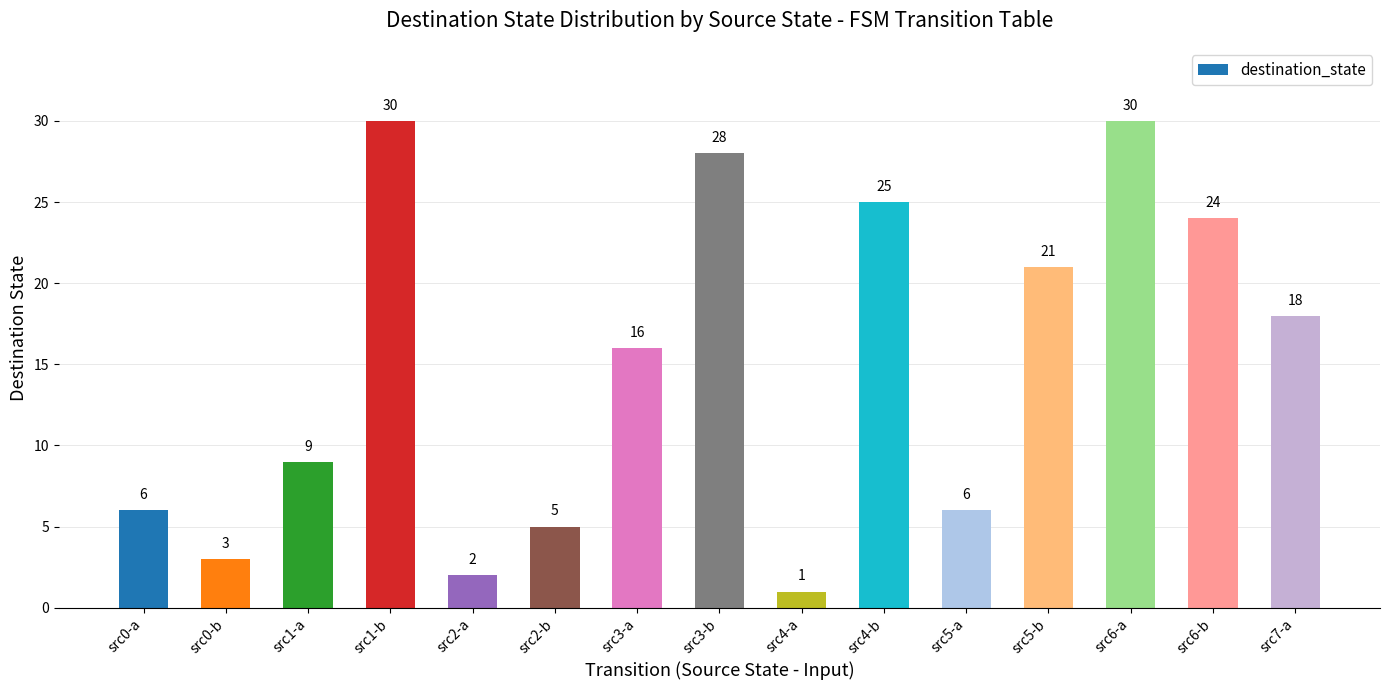

What is the label of the 6th bar from the right?

src4-b